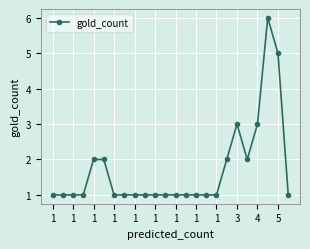

Reading right to left, transcribe all the data shown in this chart.

1	5	6	3	2	3	2	1	1	1	1	1	1	1	1	1	1	1	2	2	1	1	1	1